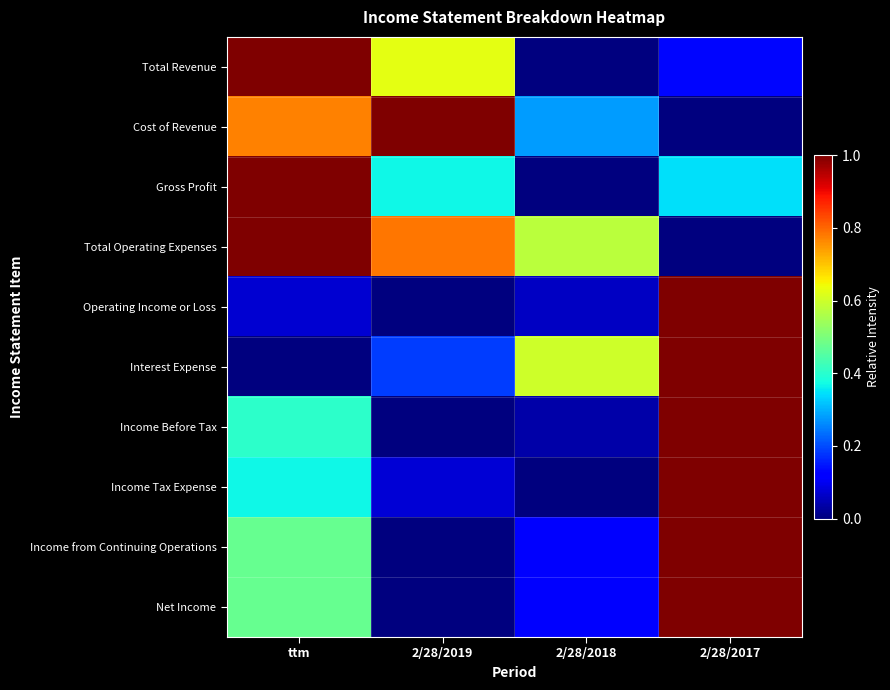

Which series changed the most between ttm and 2/28/2019?

Gross Profit